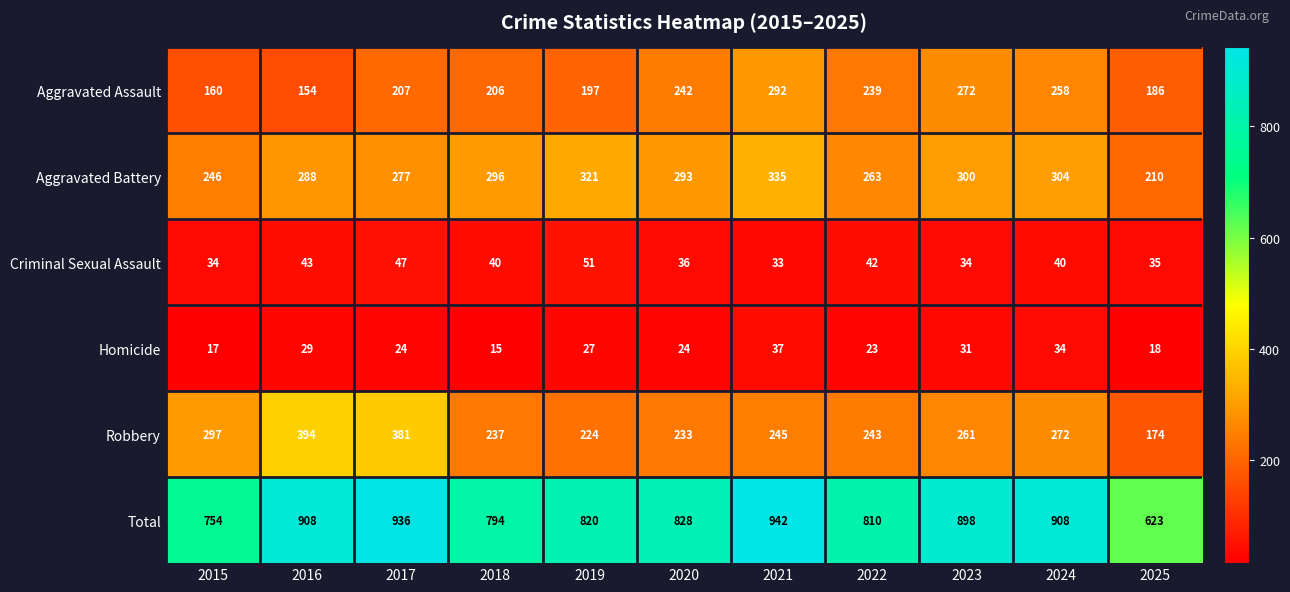

Which label corresponds to the largest value in the chart?

2021